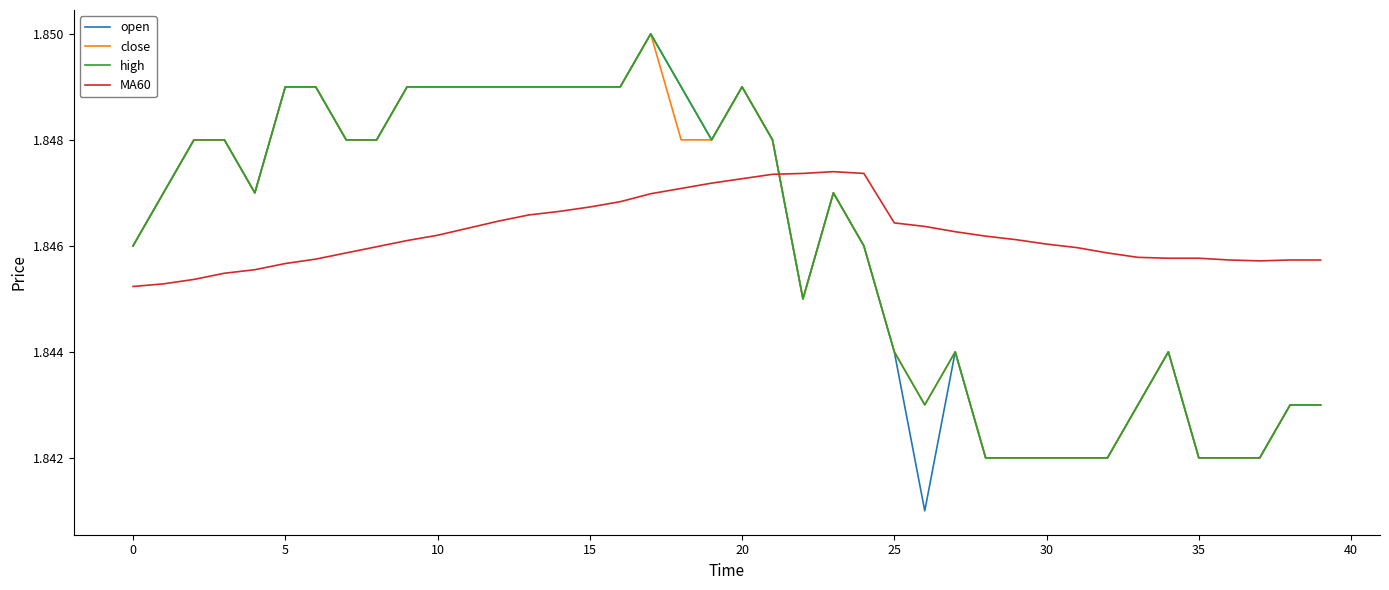

Which series has the largest range (max minus min)?

open